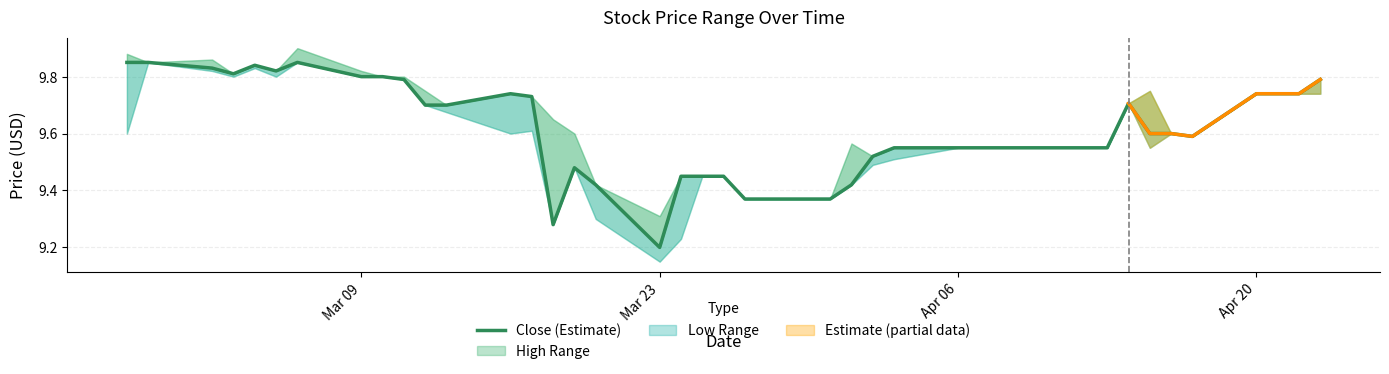

Which label corresponds to the largest value in the chart?

Mar 09